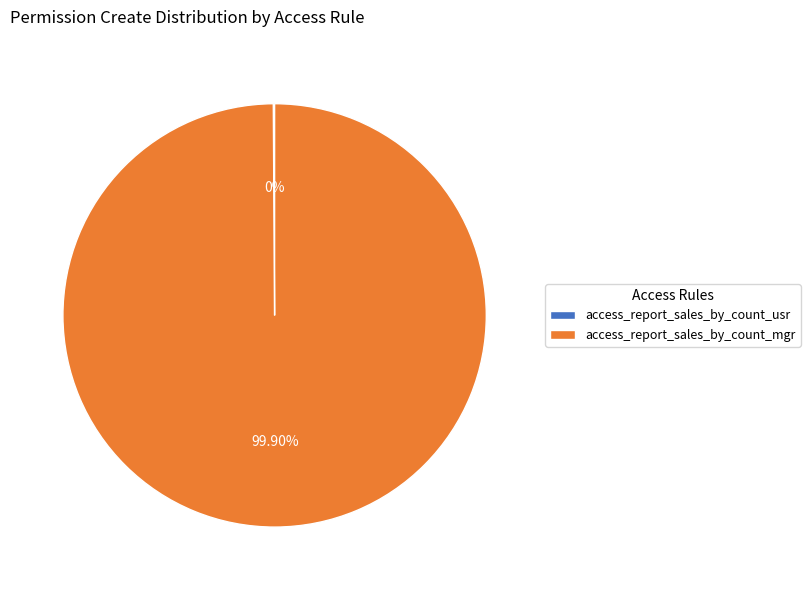

Does any single category account for the majority?

Yes